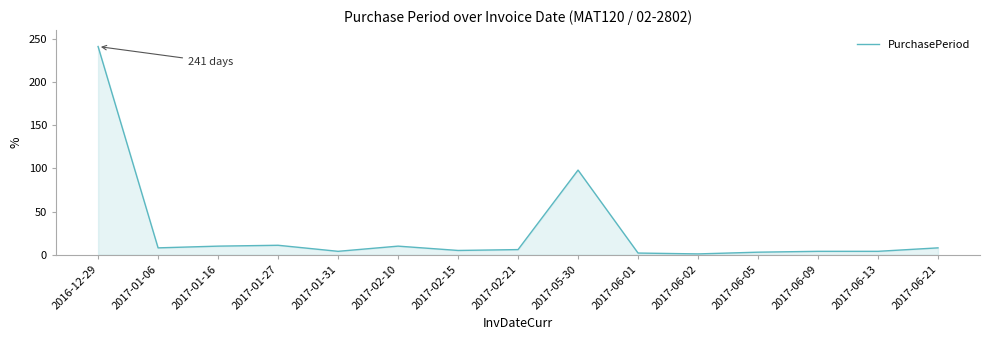

How many categories are shown in the chart?

15